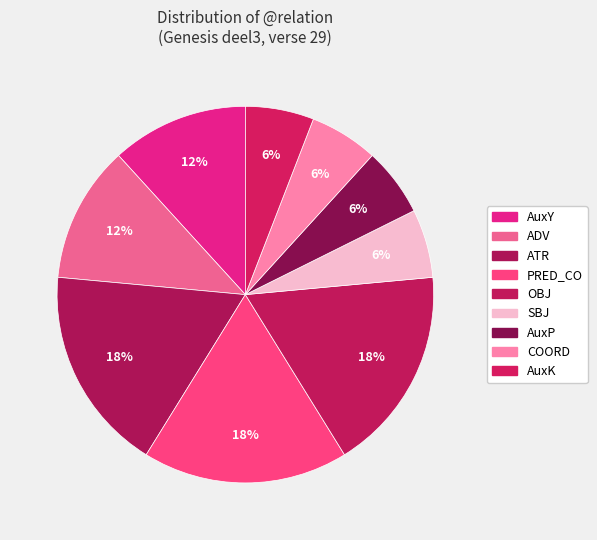

Approximately how many times larger is the value at COORD compared to ADV?

0.5